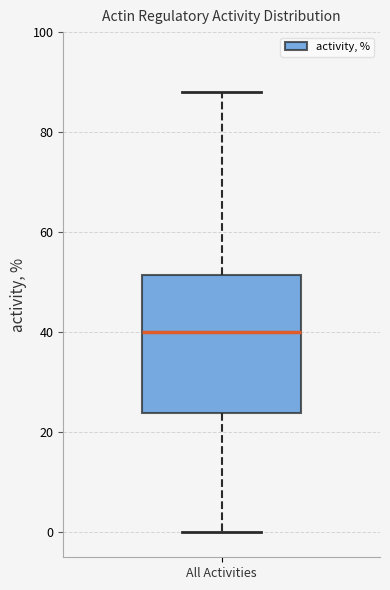

Transcribe this box plot: give where the median line is, the range the box spans, and where the two whiskers end, as read against the y-axis. The values are not printed on the chart, so give them approximately, as read against the axis.

median 40, box 24 to 52, whiskers 0 to 88